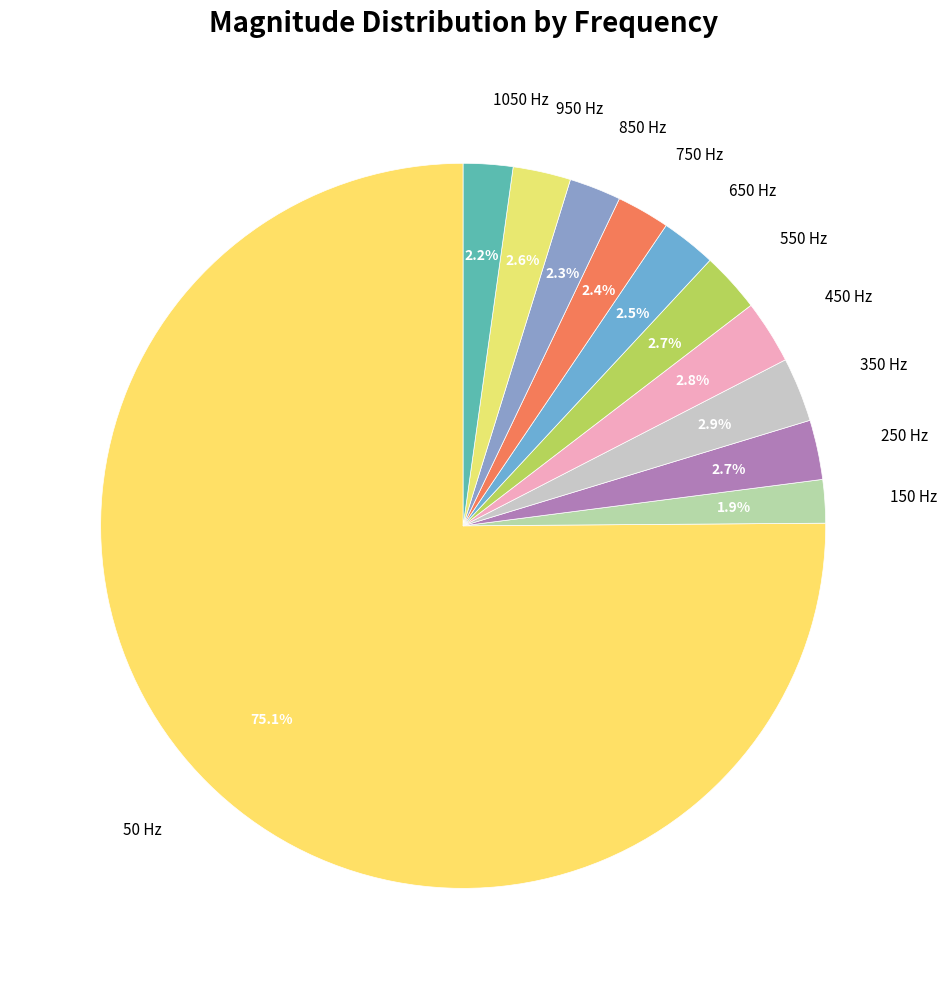

What is the ratio of the value at 350 Hz to the value at 950 Hz?

1.1